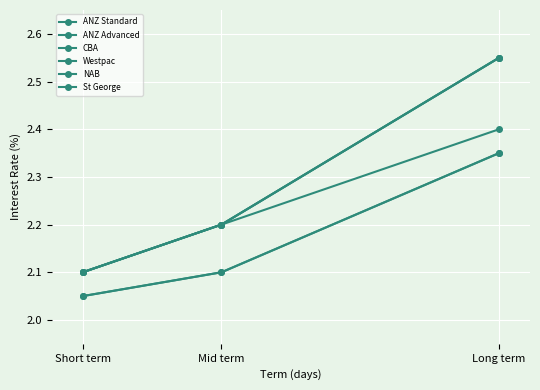

Is it true that ANZ Advanced equals 2.9 at Short term?

False